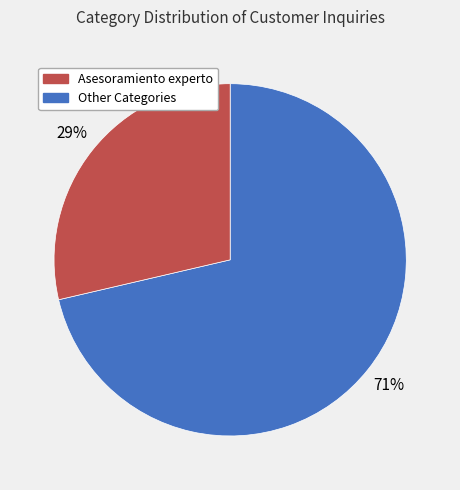

To the nearest percent, what is the average slice percentage?

50%